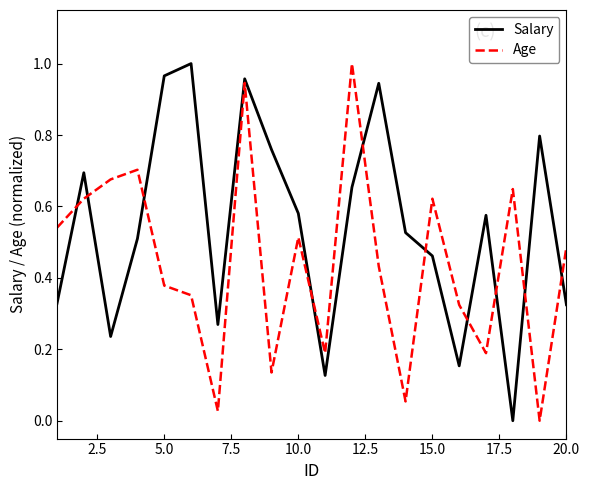

How many lines are shown in the chart?

2